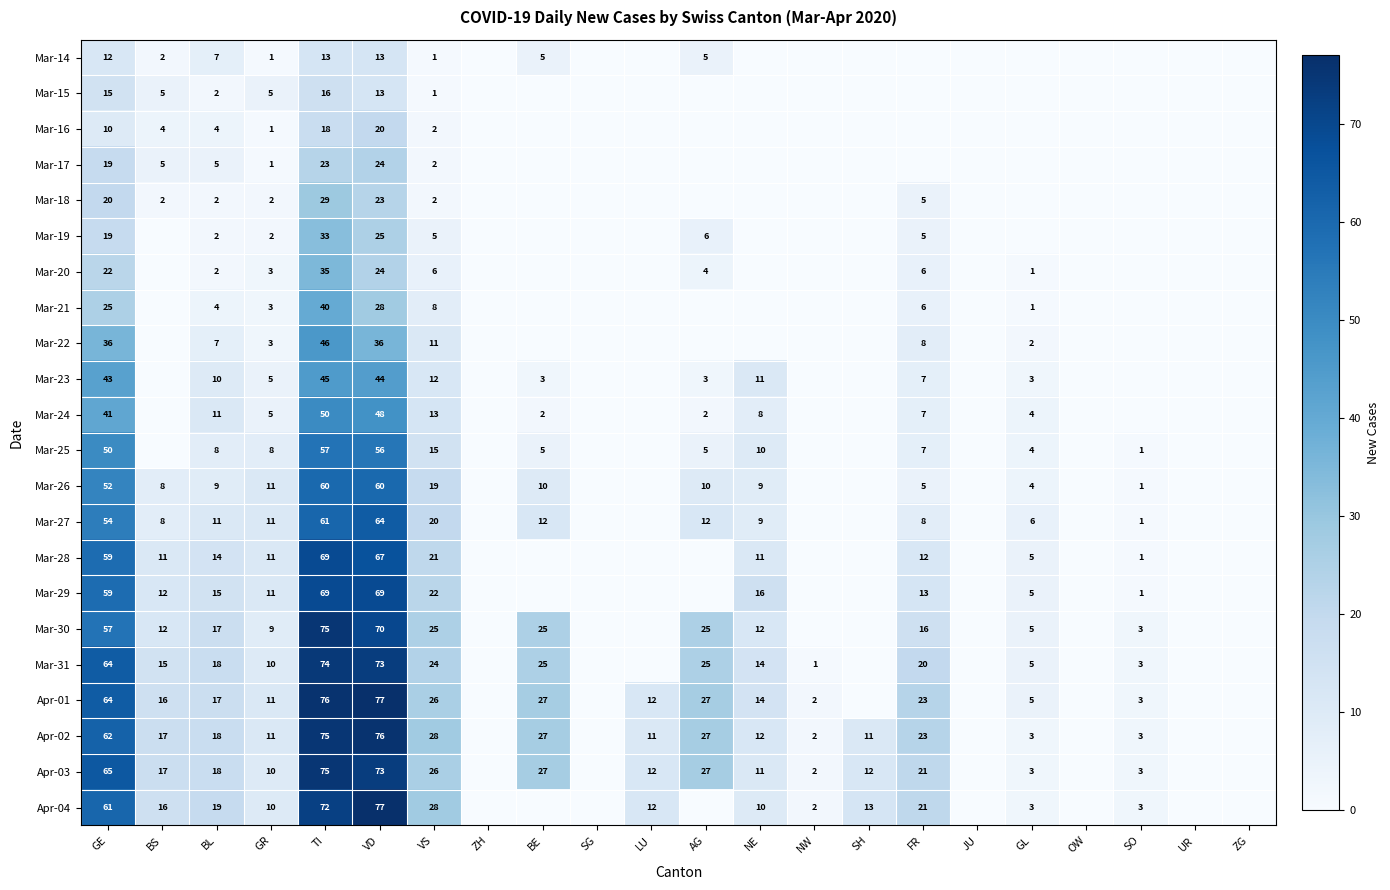

Is it true that Apr-03 equals 12 at LU?

True